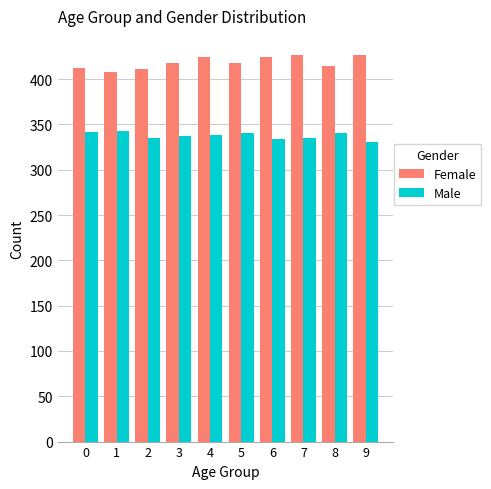

What is the highest value of the Male series?

342.8